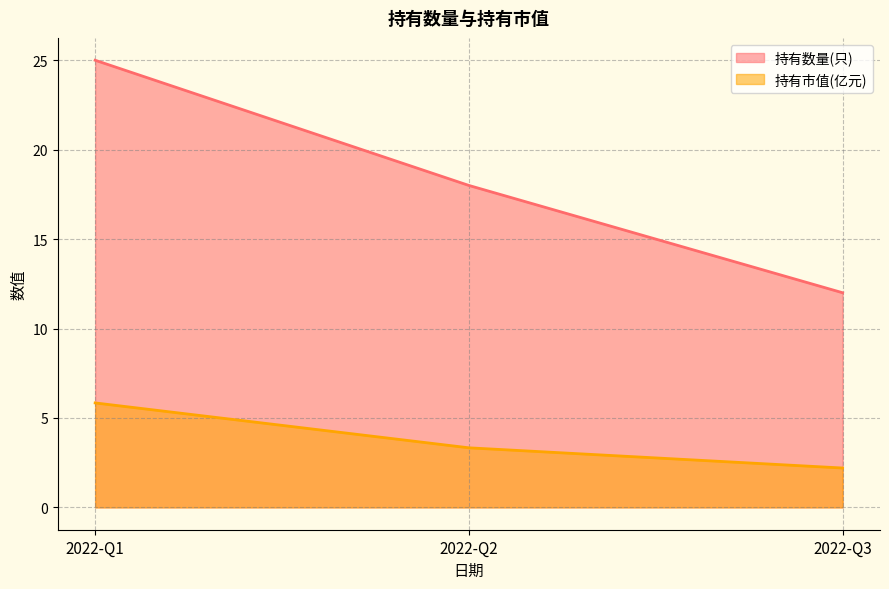

The value of 持有市值(亿元) at 2022-Q2 is 4.9. True or false?

False